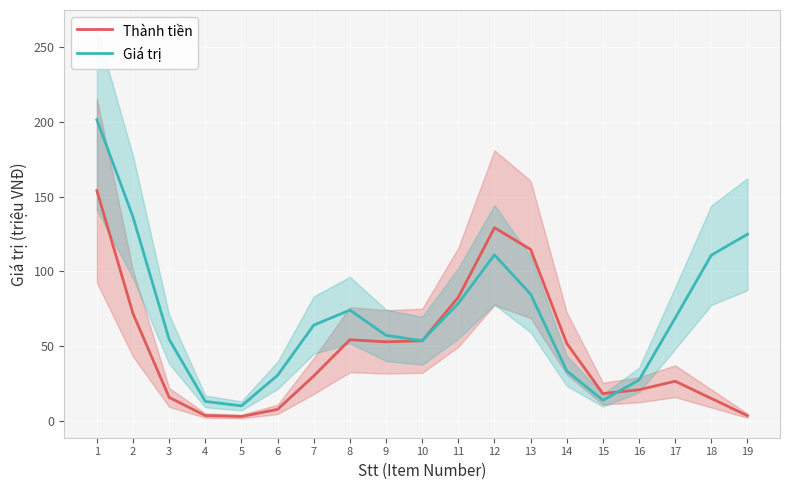

Reading left to right, transcribe all the data shown in this chart.

Thành tiền: 154.0	71.8	15.8	3.6	3.0	7.8	30.1	54.3	52.9	53.6	82.7	129.2	114.7	51.9	18.3	20.9	26.6	15.0	3.5
Giá trị: 201.3	136.3	54.5	13.1	10.1	30.5	64.1	74.1	57.3	53.6	78.7	111.1	84.7	33.5	13.8	27.4	68.8	110.8	124.8